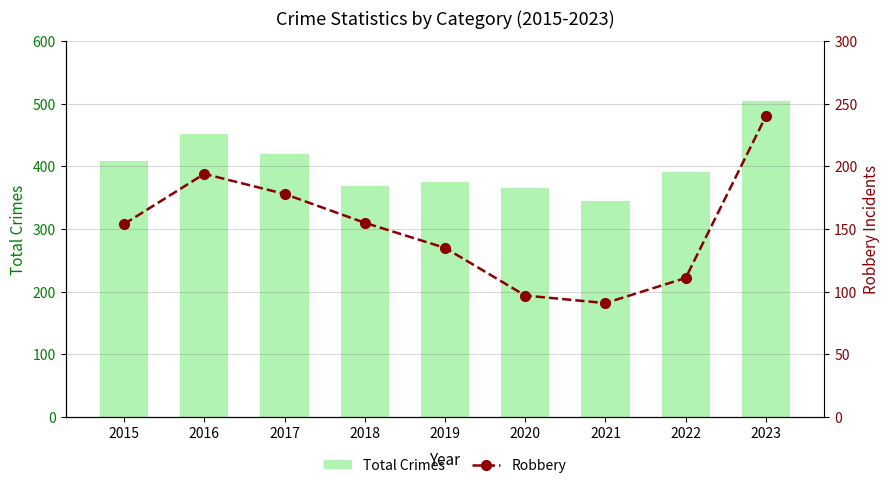

Where does the Robbery series first go above 154?

2016